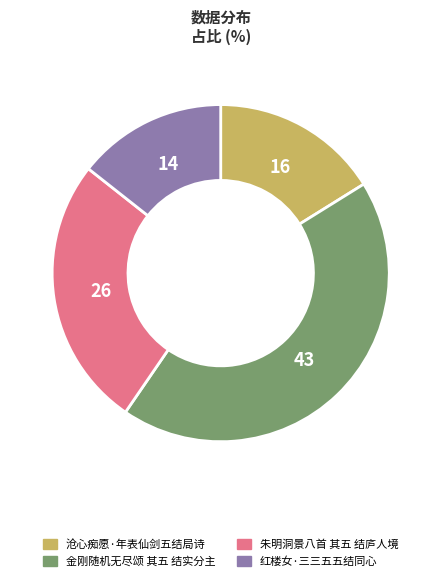

Do 金刚随机无尽颂 其五 结实分主 and 沧心痴愿·年表仙剑五结局诗 together represent more than half of the pie?

Yes